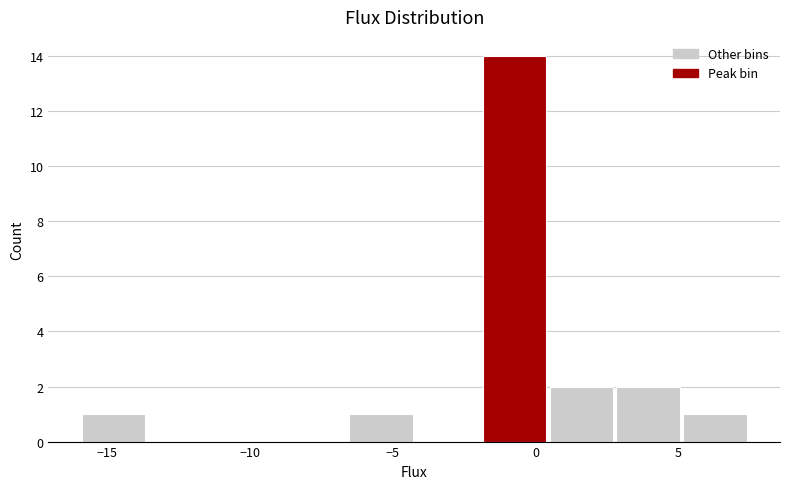

Reading left to right, list every bar in this chart as the range it spans on the x-axis followed by its height. Neither the bar edges nor the heights are printed on the chart, so give them approximately, as read against the axes.

-16.0 to -13.5: 1
-13.5 to -11.0: 0
-11.0 to -9.0: 0
-9.0 to -6.5: 0
-6.5 to -4.0: 1
-4.0 to -2.0: 0
-2.0 to 0.5: 14
0.5 to 3.0: 2
3.0 to 5.0: 2
5.0 to 7.5: 1